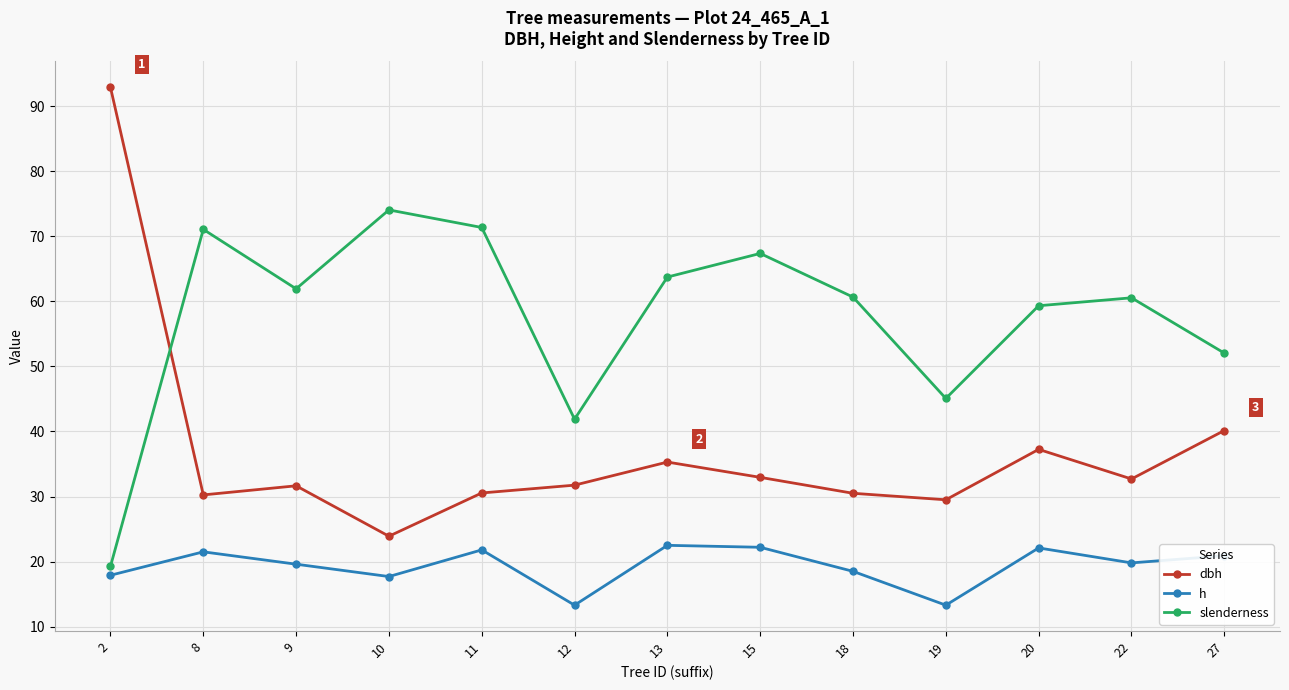

In slenderness, how many points are lower than both neighbors (excluding endpoints)?

3